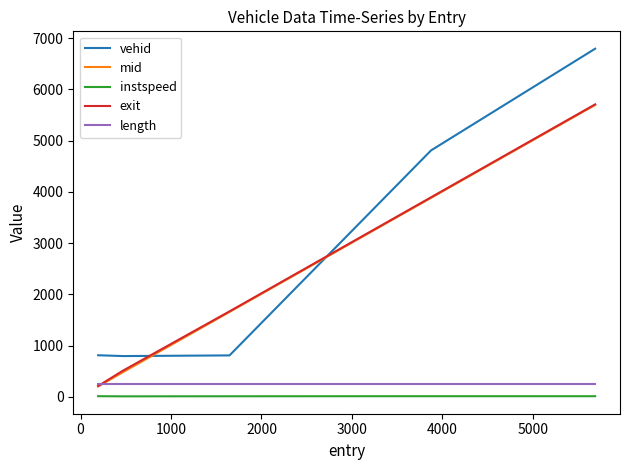

After their last crossing, which series has the higher values: exit or vehid?

vehid